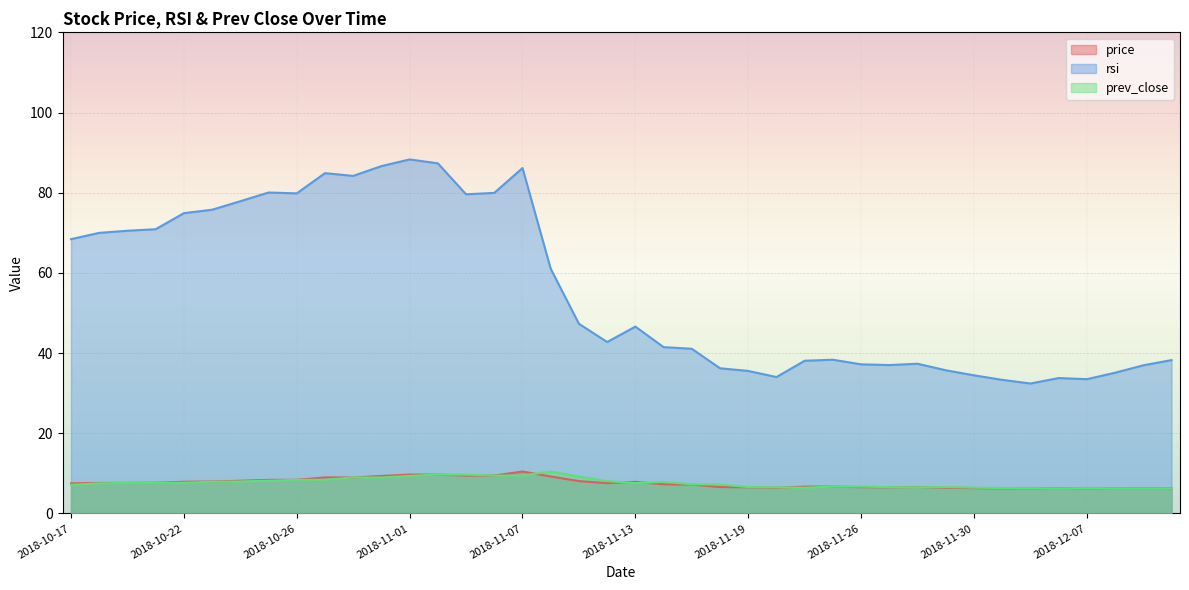

Between 2018-10-18 and 2018-11-27, which is larger?

2018-10-18